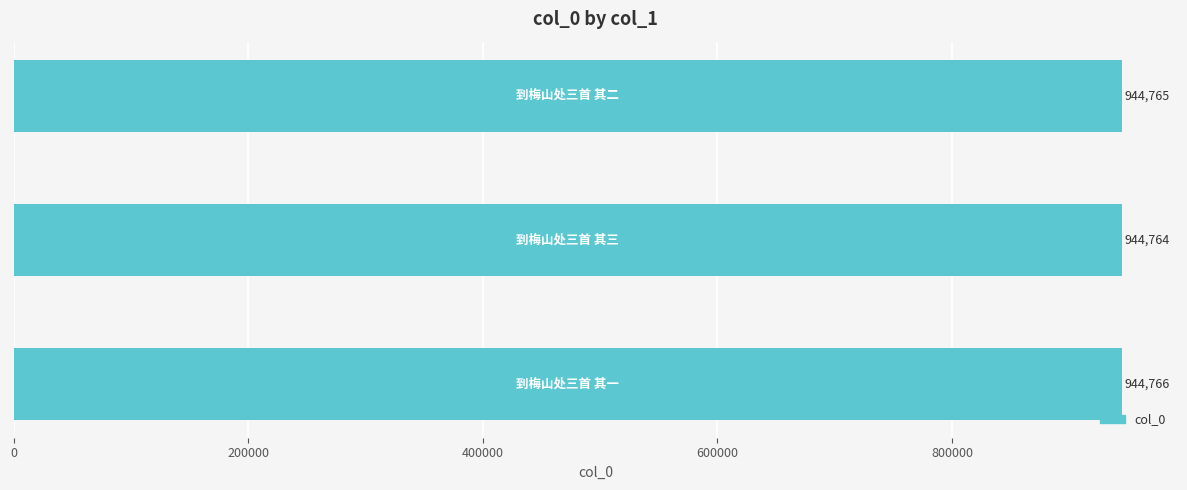

What is the greatest value displayed?

944766